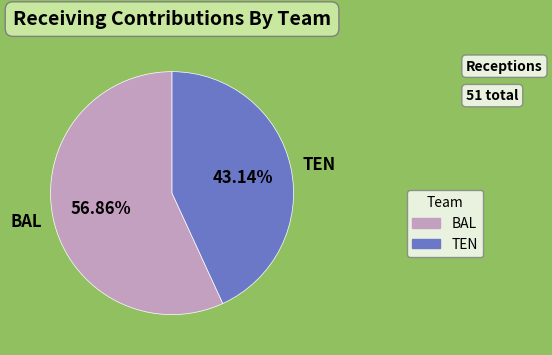

What is the ratio of the value at TEN to the value at BAL?

0.8